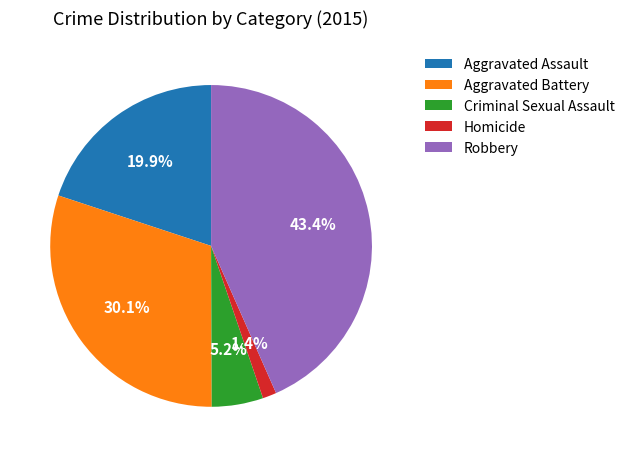

True or false: Criminal Sexual Assault accounts for 5% of the total.

True